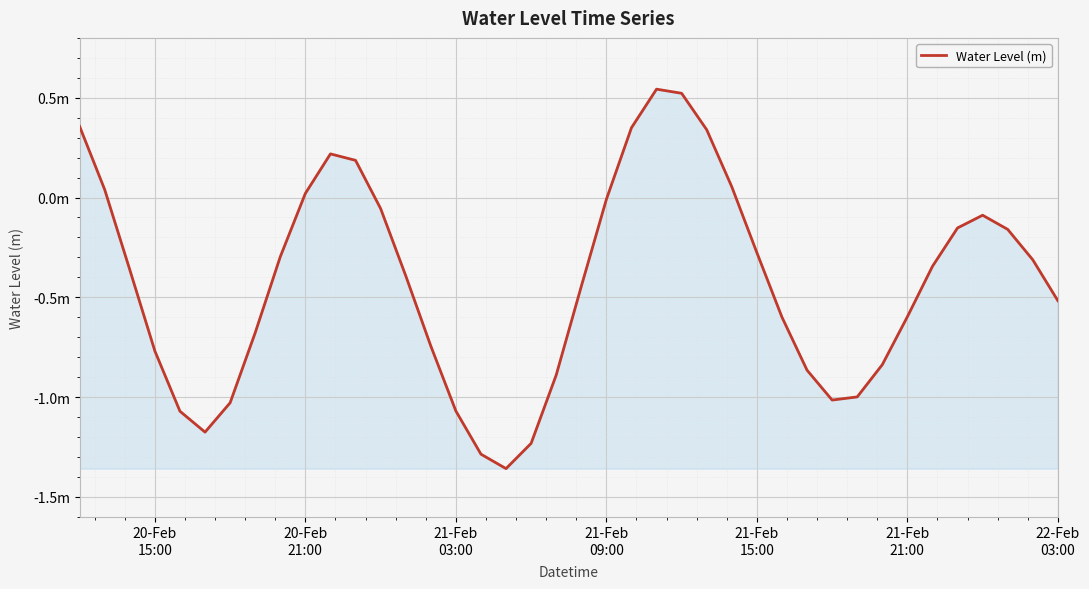

Where is the data nearest to the value 0?

21-Feb 09:00